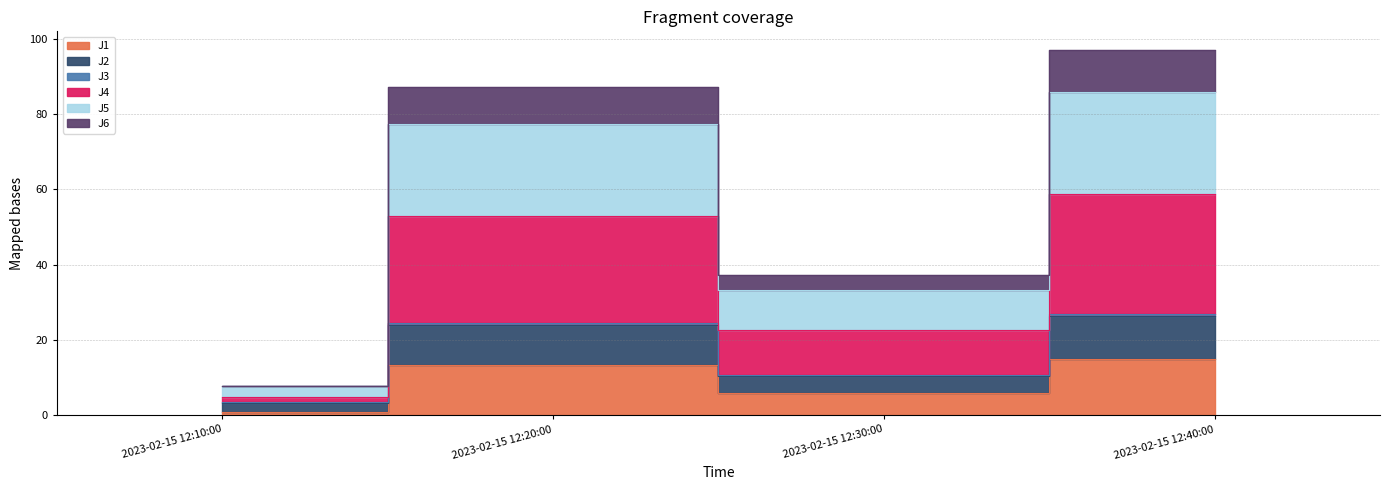

Does the chart display data point markers on the line(s)?

No